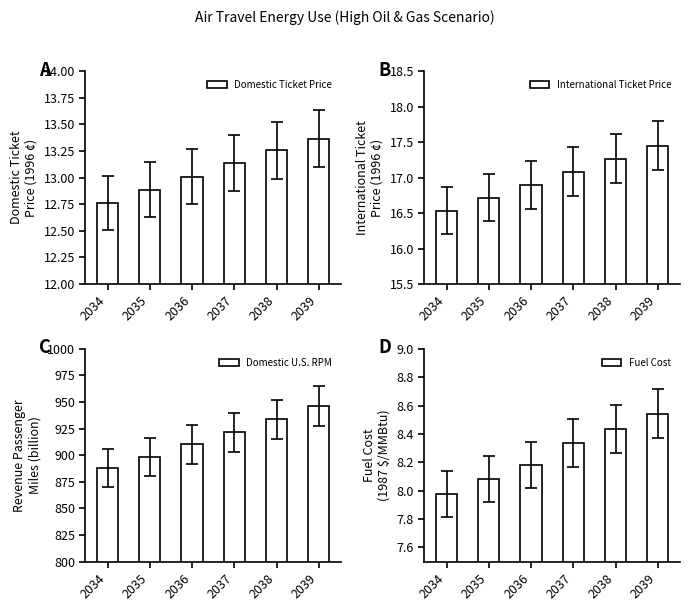

What is the difference between the Fuel Cost values at 2035 and 2037?

0.3